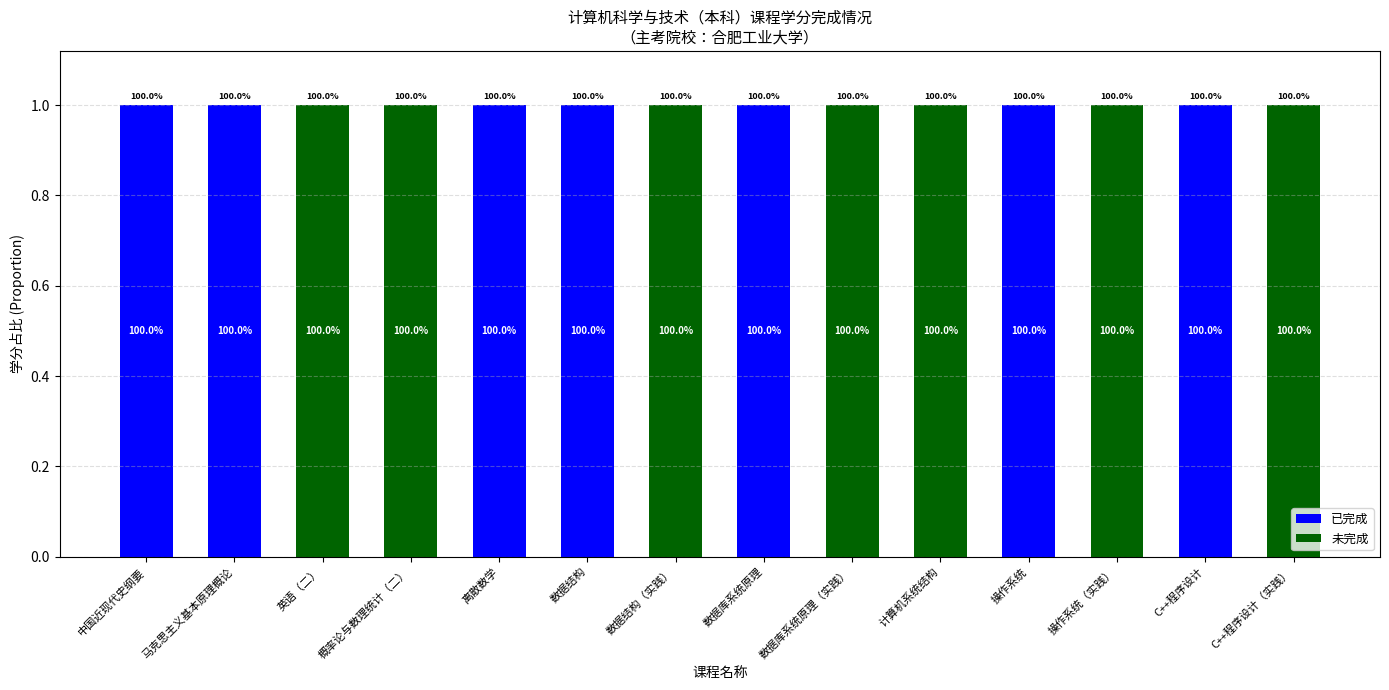

What is the value of the 已完成 bar at the 5th from the left?

1